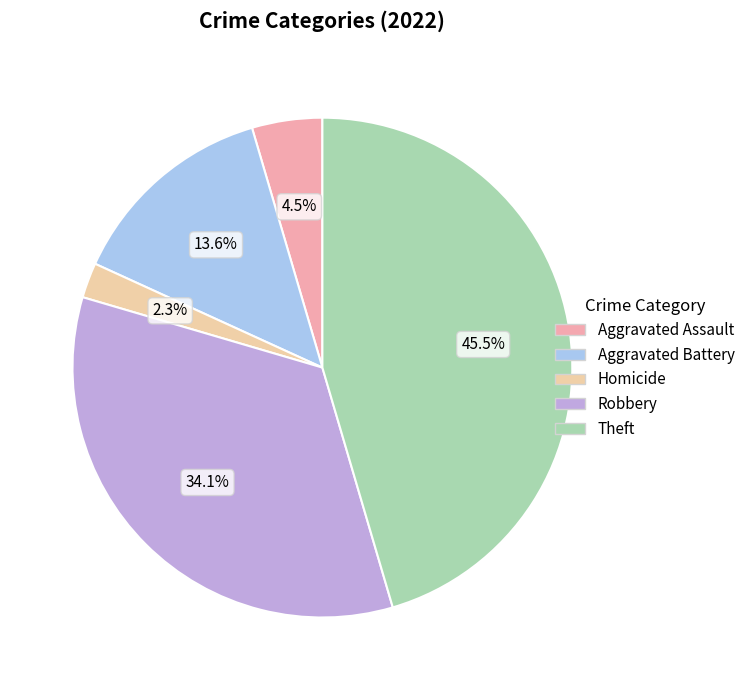

Does any single category account for the majority?

No